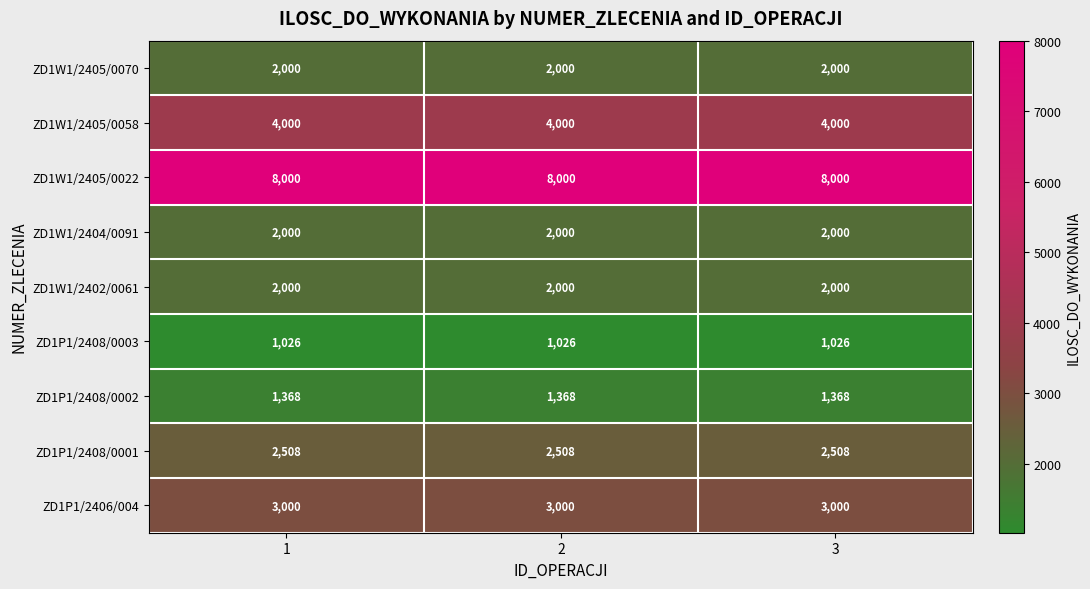

What is the sum of the ZD1P1/2408/0001 values at 2 and 1?

5016